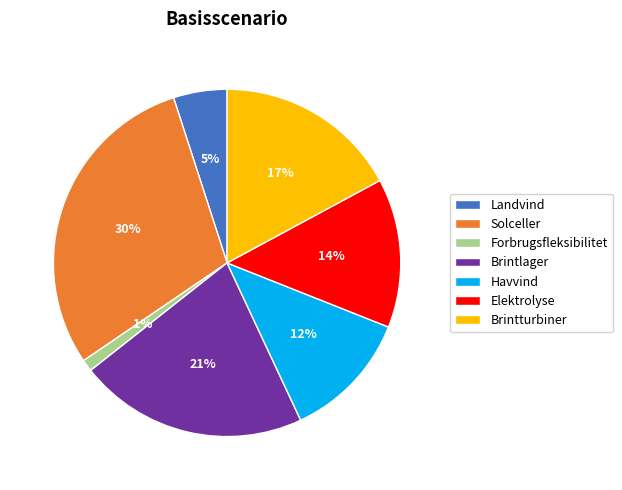

Rank the categories by value from highest to lowest.

Solceller, Brintlager, Brintturbiner, Elektrolyse, Havvind, Landvind, Forbrugsfleksibilitet